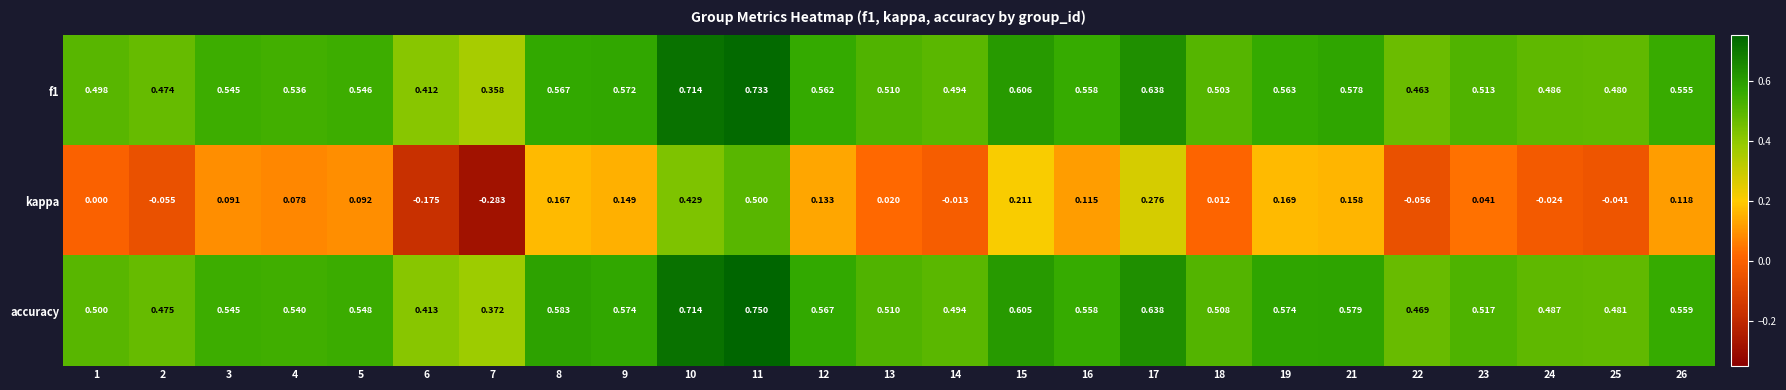

At how many categories does at least one series exceed 0?

25